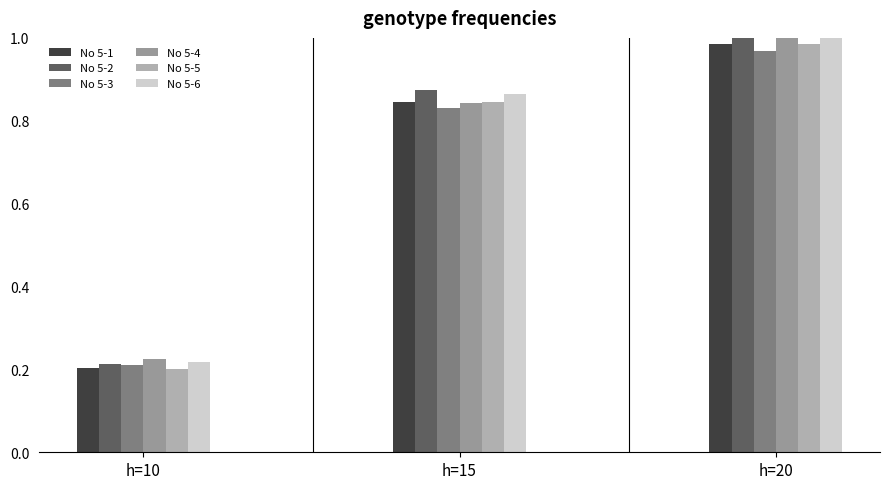

How many bars are there in total?

18